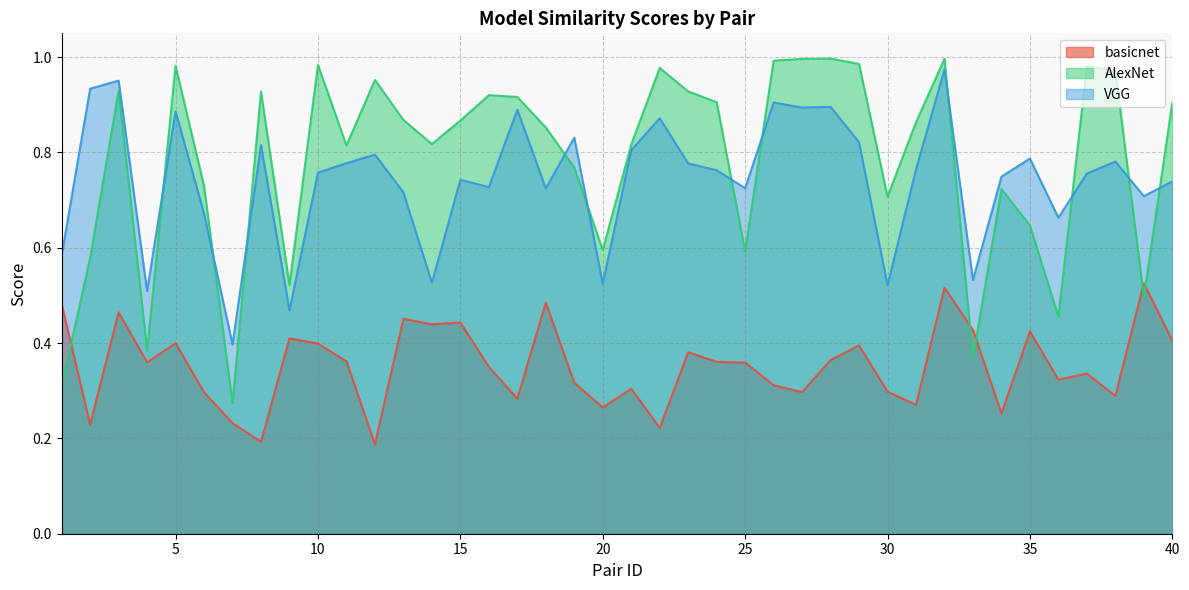

What is the sum of the AlexNet values at 19 and 11?

1.6